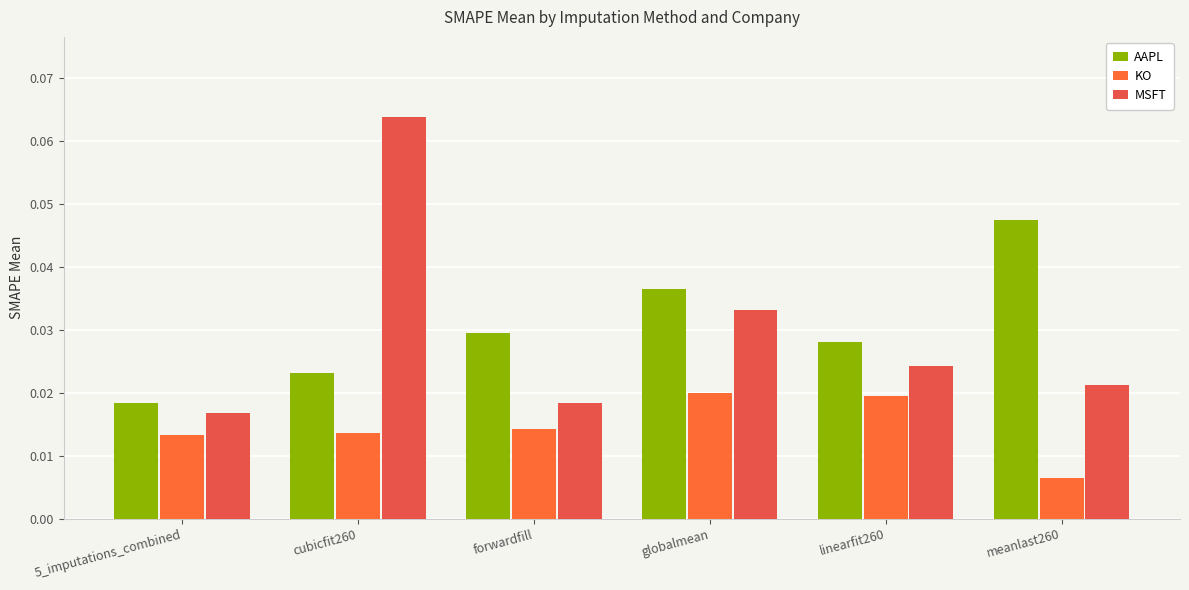

Count the number of data series in this chart.

3